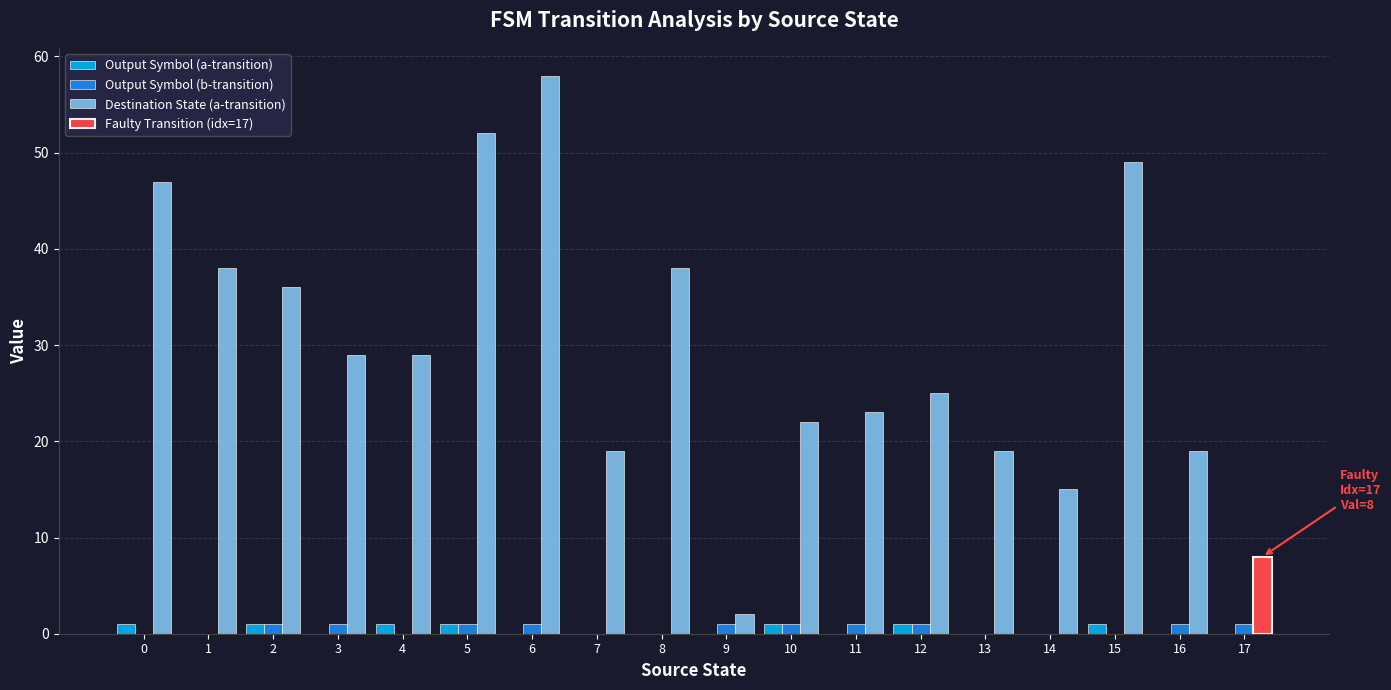

How many groups of bars are there?

18